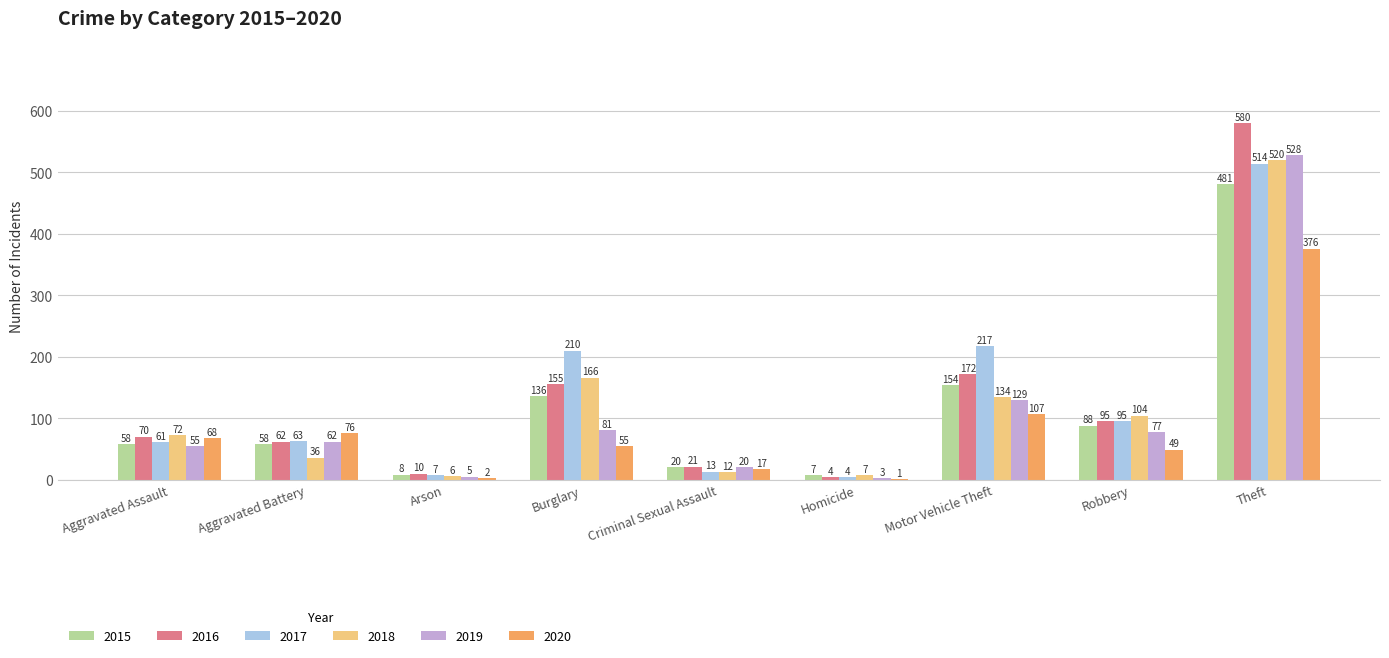

Which series has the largest total across all categories?

2017